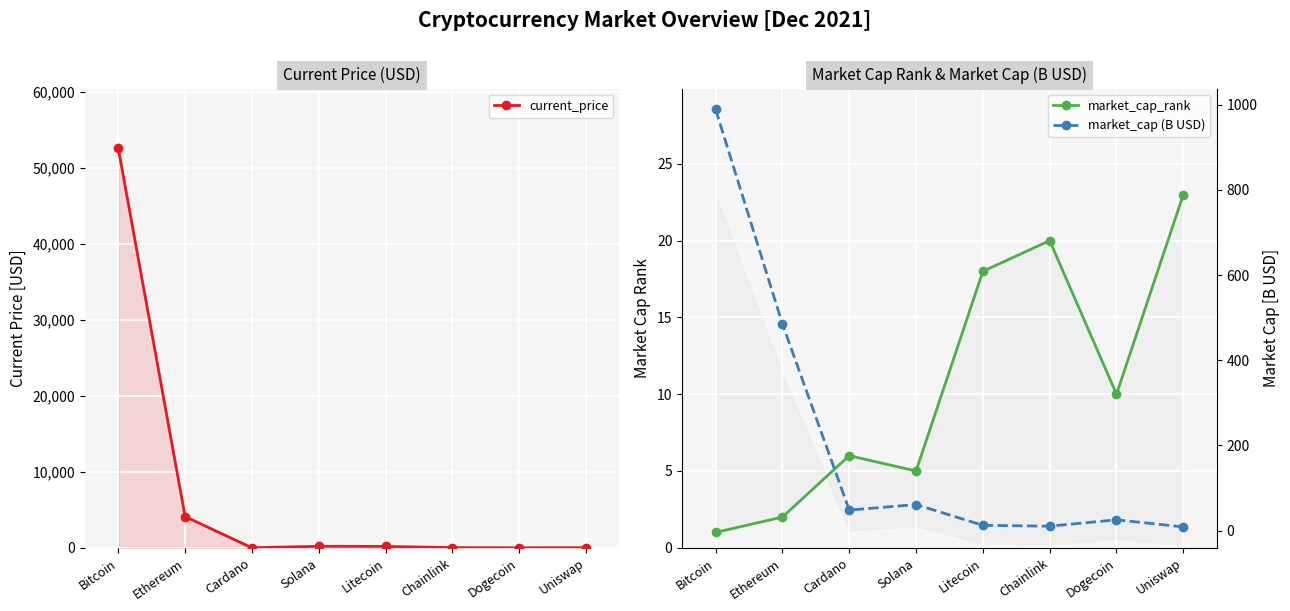

How many data points in market_cap (B USD) are above 48?

4